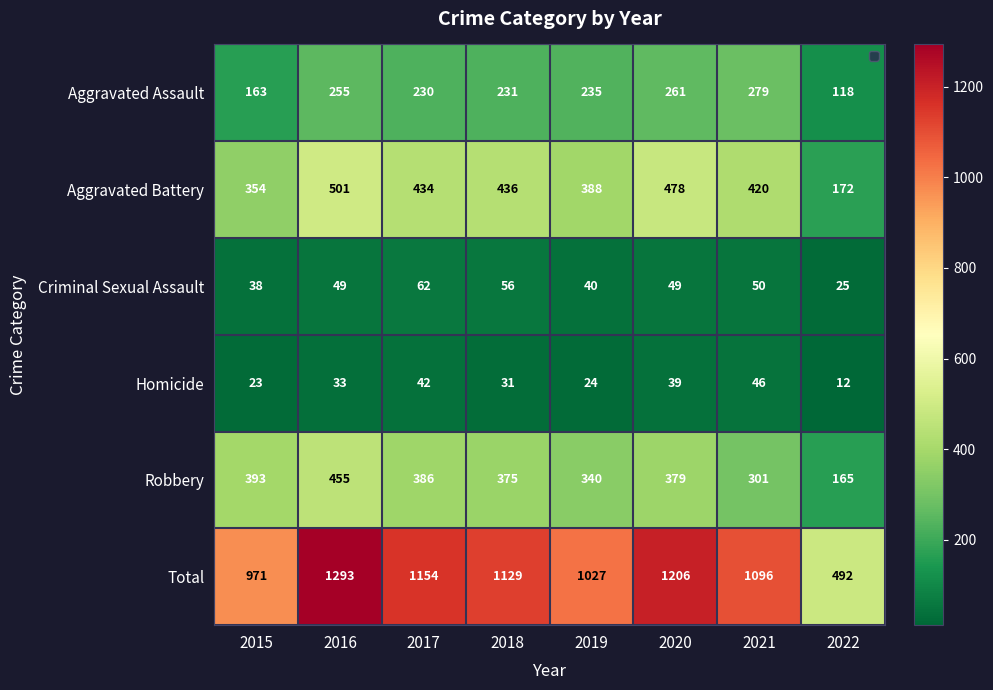

Rank the series at 2016 from lowest to highest value.

Homicide, Criminal Sexual Assault, Aggravated Assault, Robbery, Aggravated Battery, Total